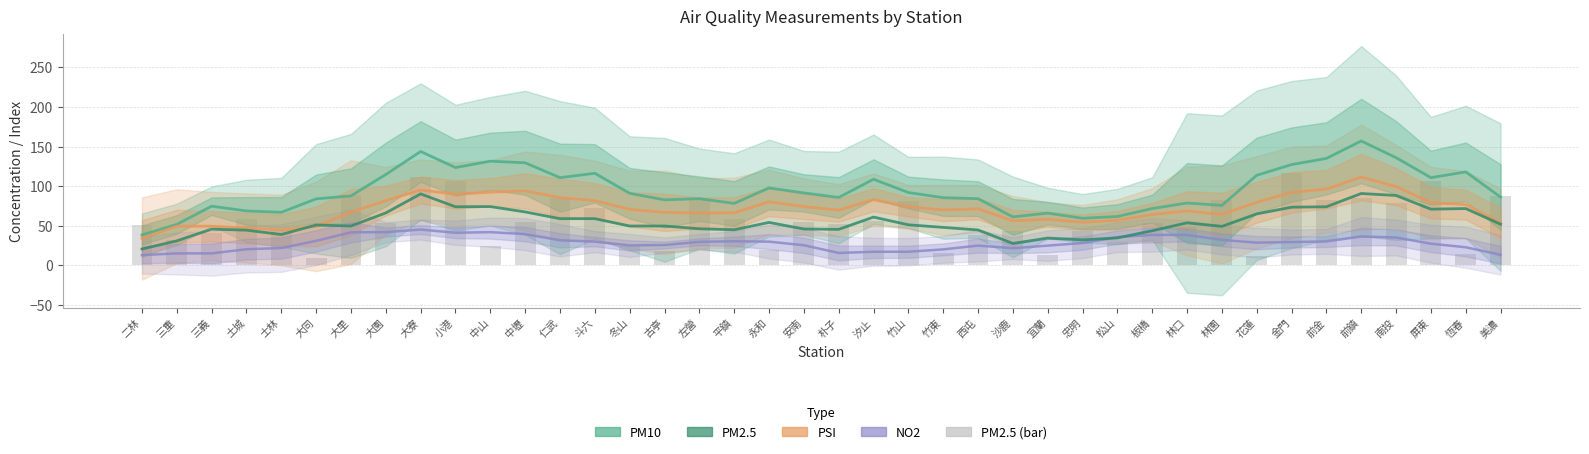

True or false: PM2.5 has a value of 20.8 at 二林.

True